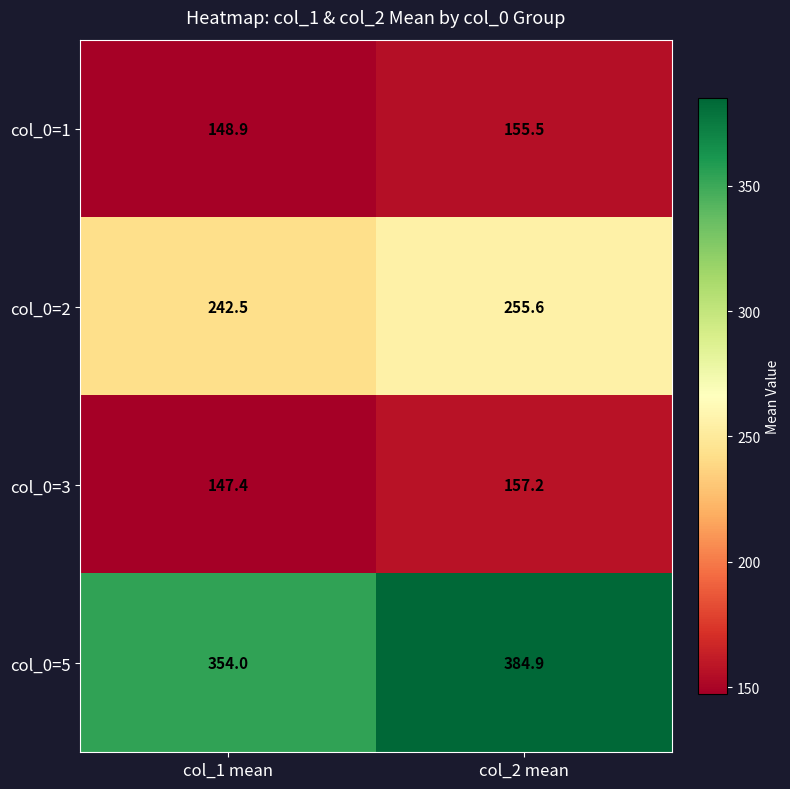

Which category has the lowest value across all series?

col_1 mean